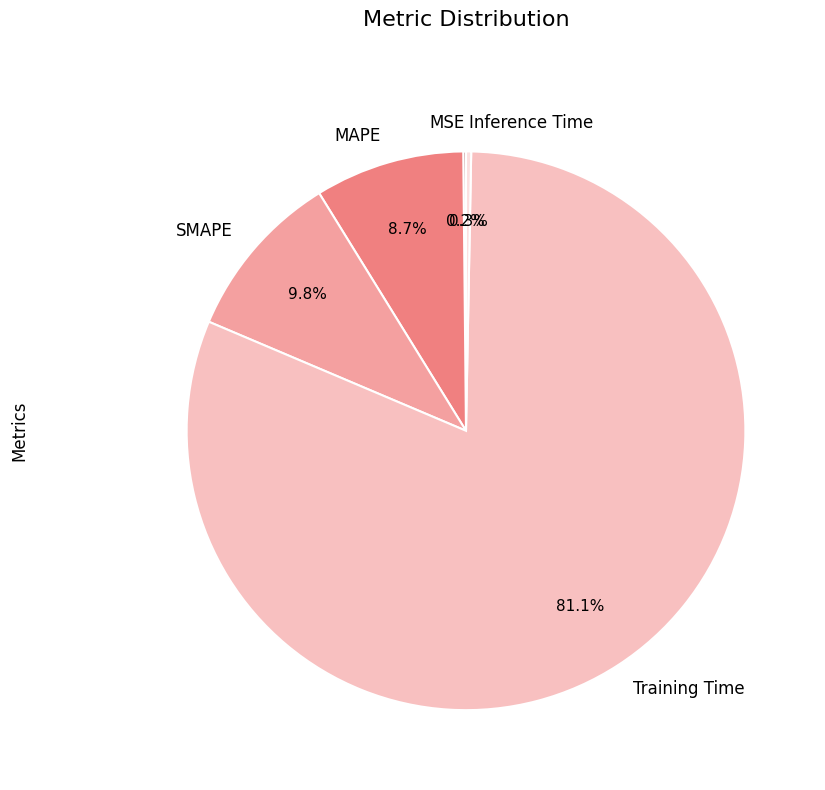

Does any single category account for the majority?

Yes